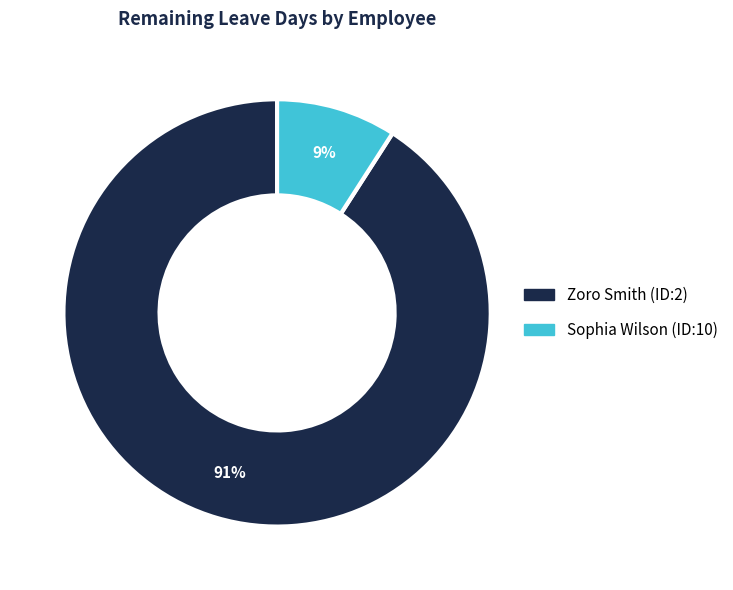

Does Sophia Wilson (ID:10) account for over 50% of the chart?

No